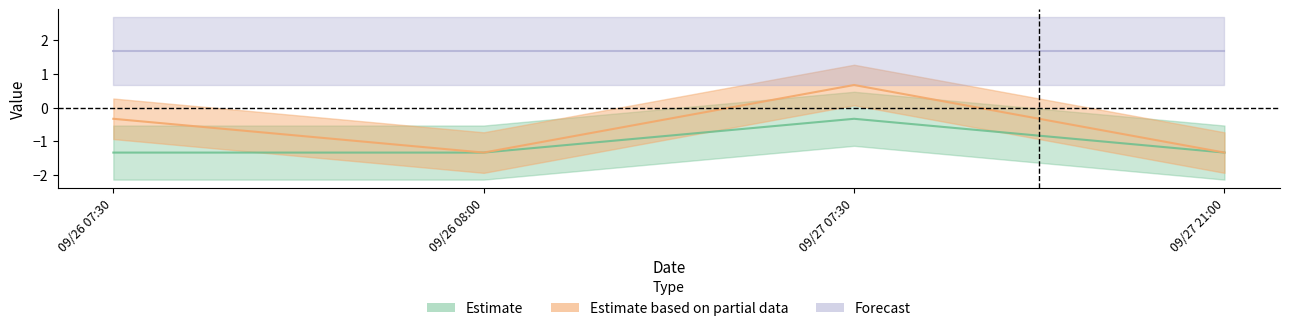

True or false: Estimate based on partial data and Estimate intersect in this chart.

False